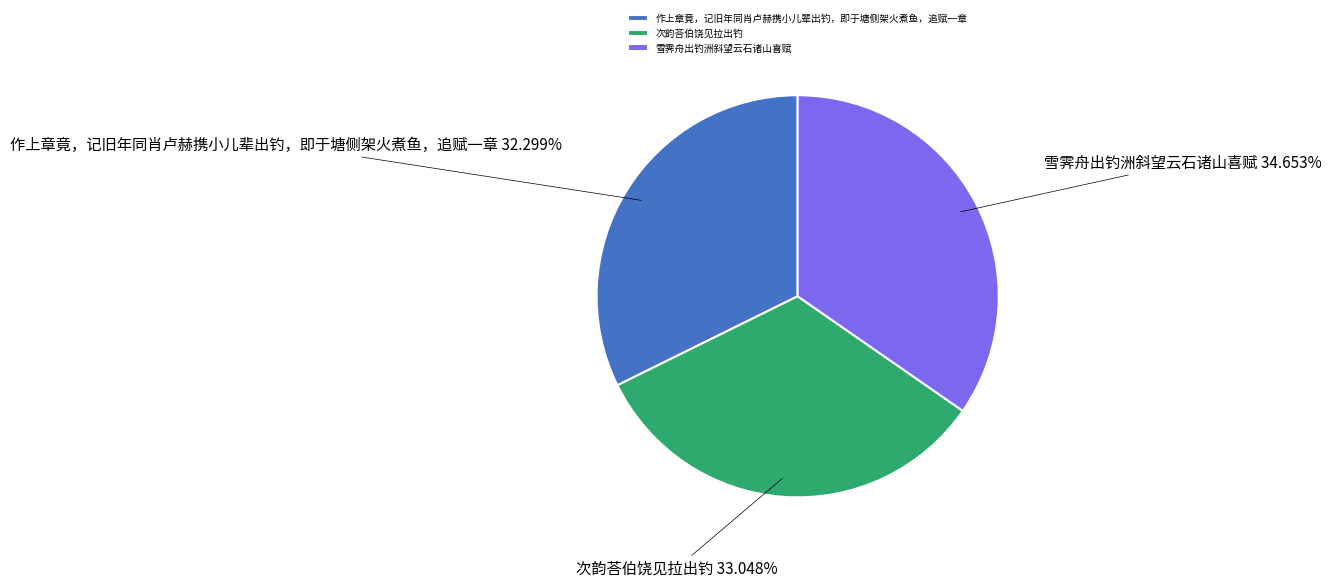

To the nearest percent, what portion does 雪霁舟出钓洲斜望云石诸山喜赋 represent?

35%